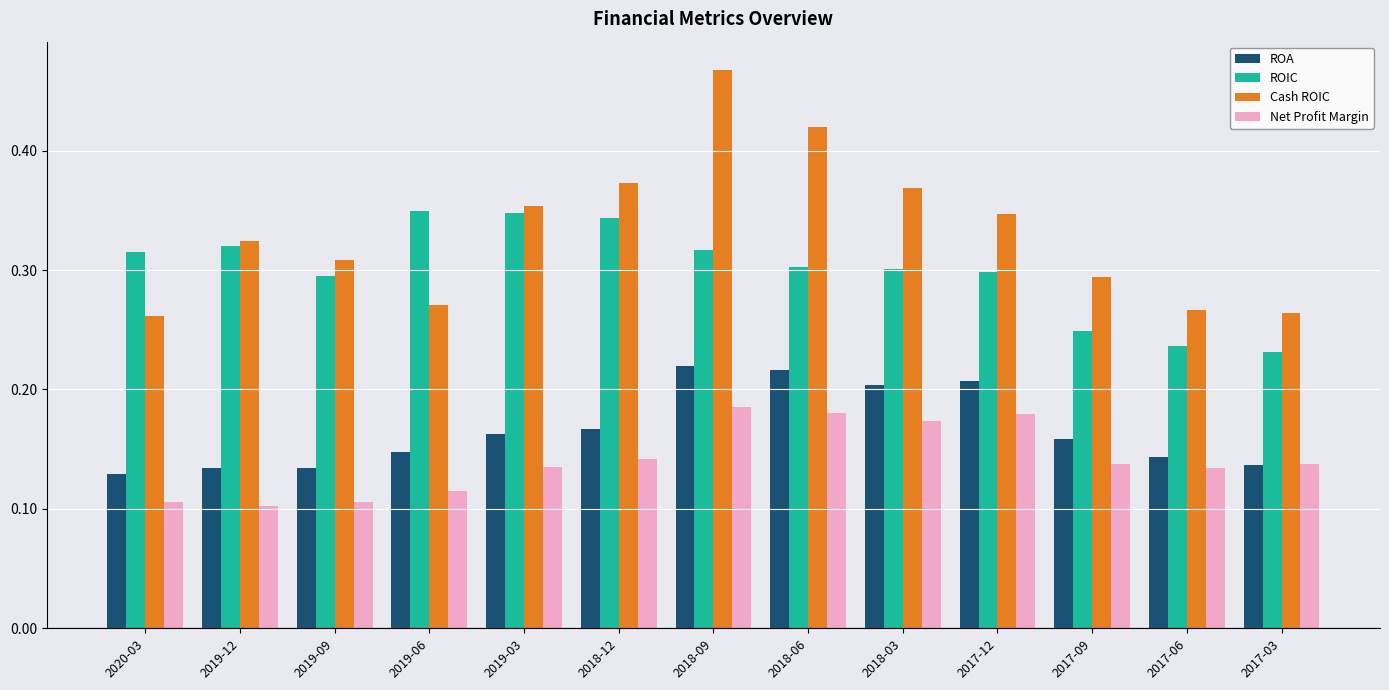

Rank the series by their maximum value, from lowest to highest.

Net Profit Margin, ROA, ROIC, Cash ROIC